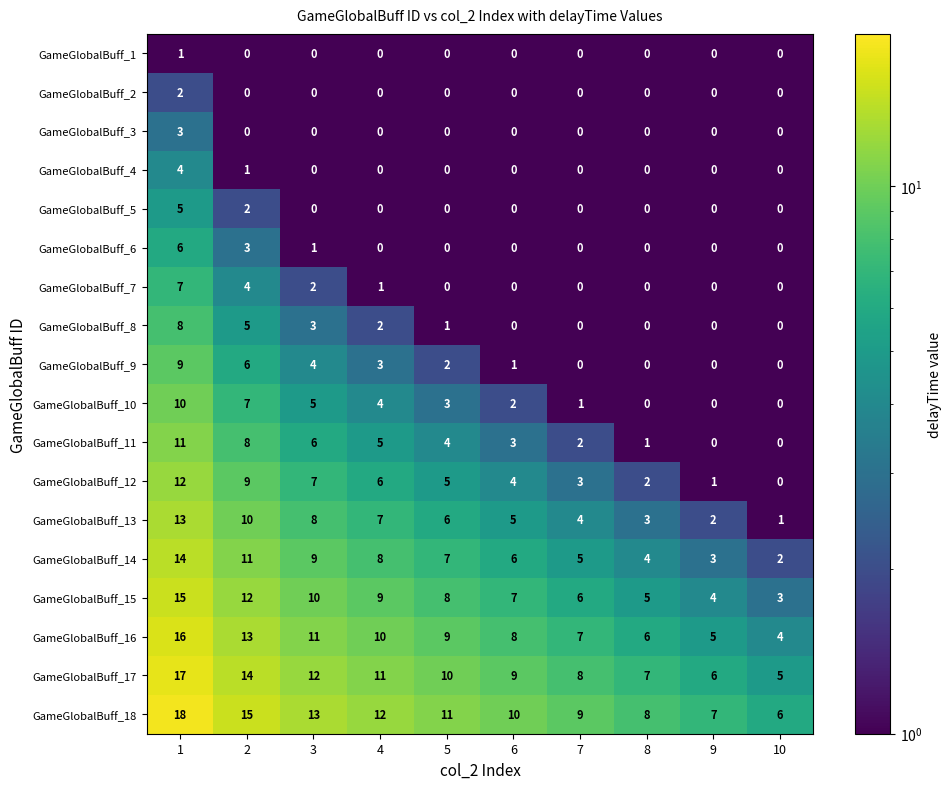

What is the sum of all GameGlobalBuff_14 values?

69